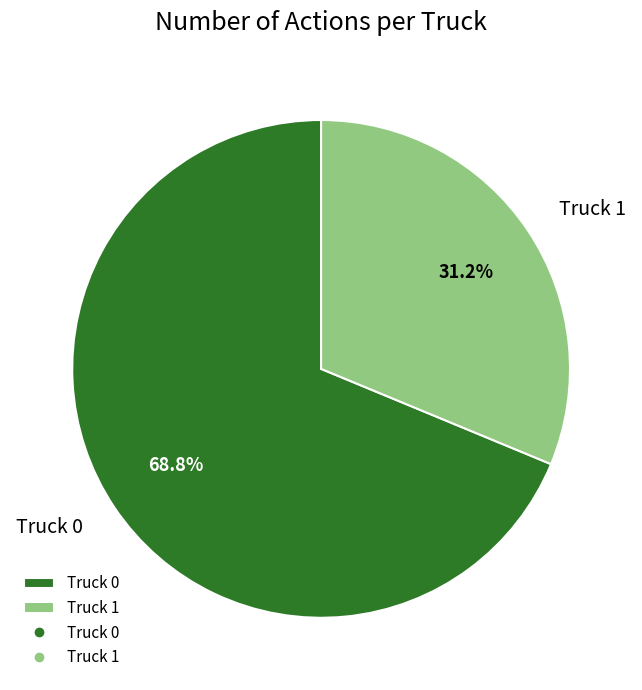

True or false: Truck 0 accounts for 56% of the total.

False